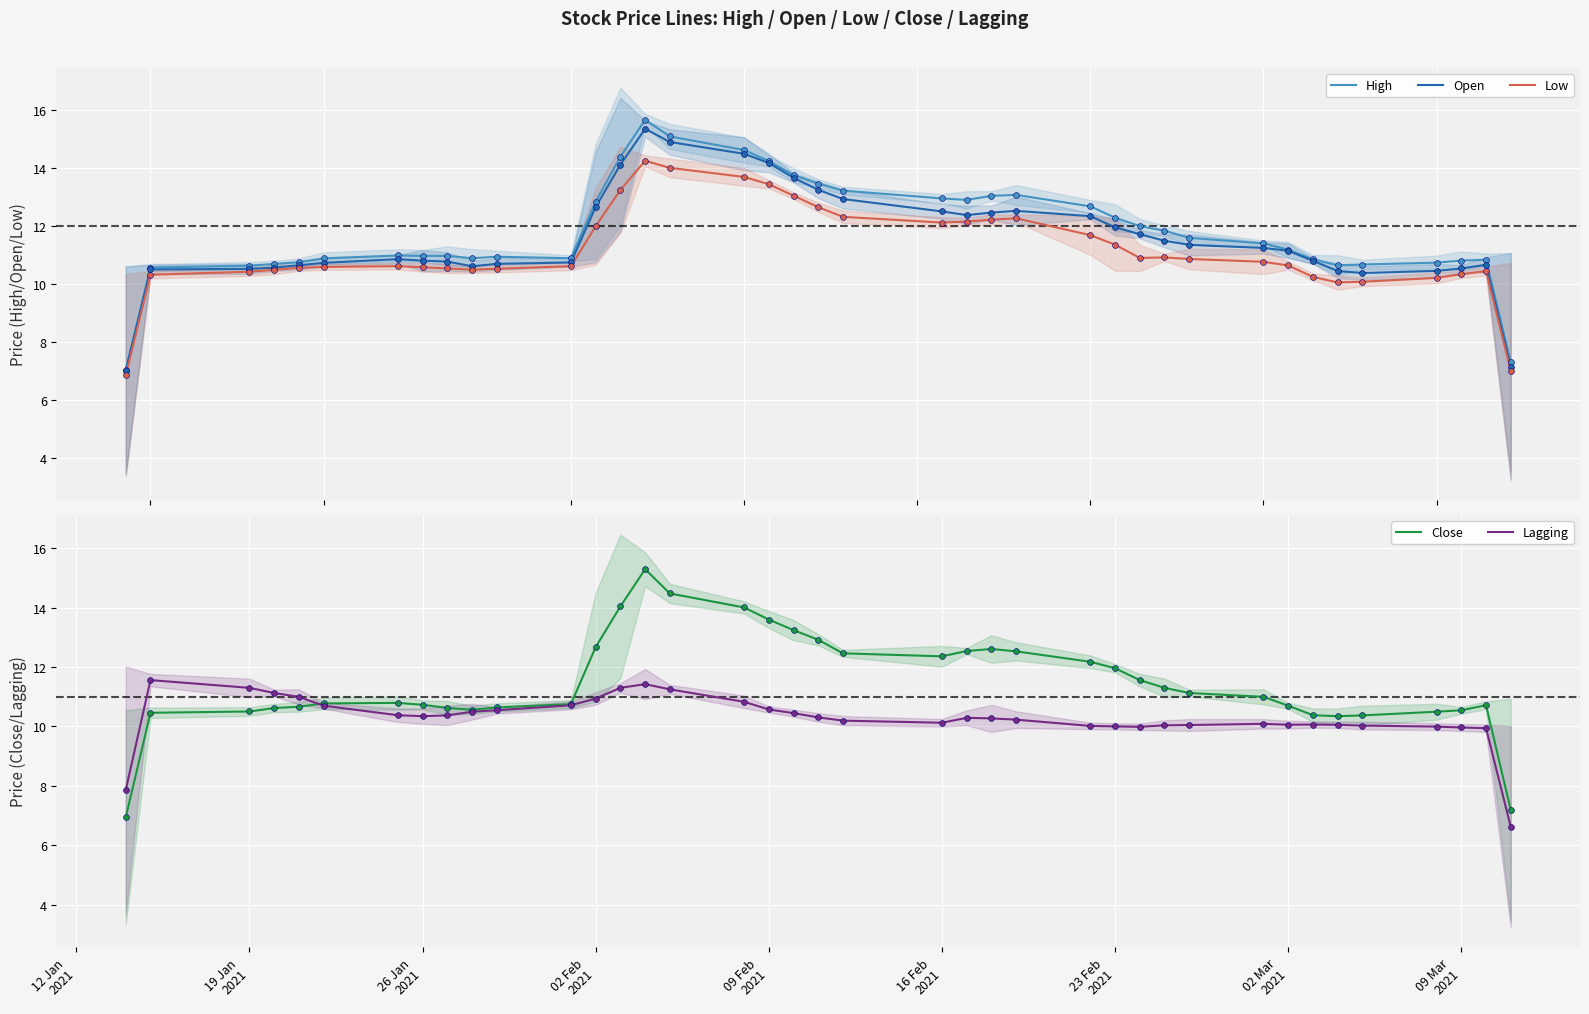

What are all the series names shown in the legend?

High, Open, Low, Close, Lagging